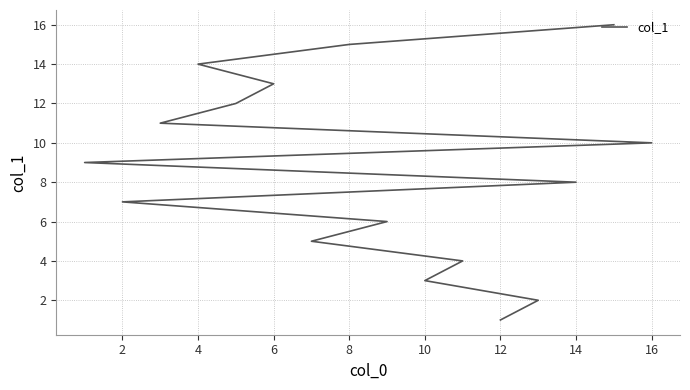

How many series are shown in this chart?

1